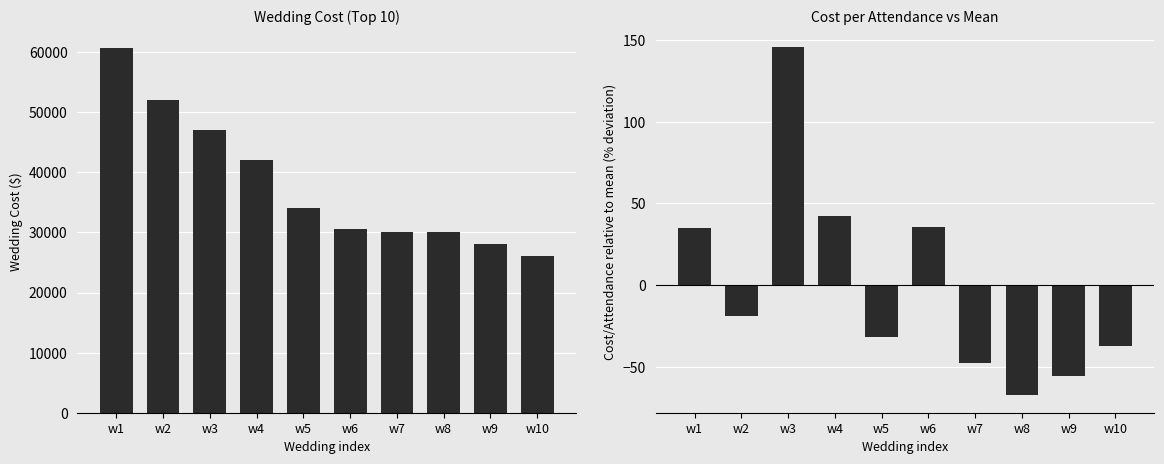

Reading left to right, transcribe all the data shown in this chart.

Wedding Cost: 60700.0	52000.0	47000.0	42000.0	34000.0	30500.0	30000.0	30000.0	28000.0	26000.0
Cost/Attendance vs Mean: 34.8	-19.0	145.8	42.4	-31.6	35.8	-47.6	-67.6	-55.6	-37.6